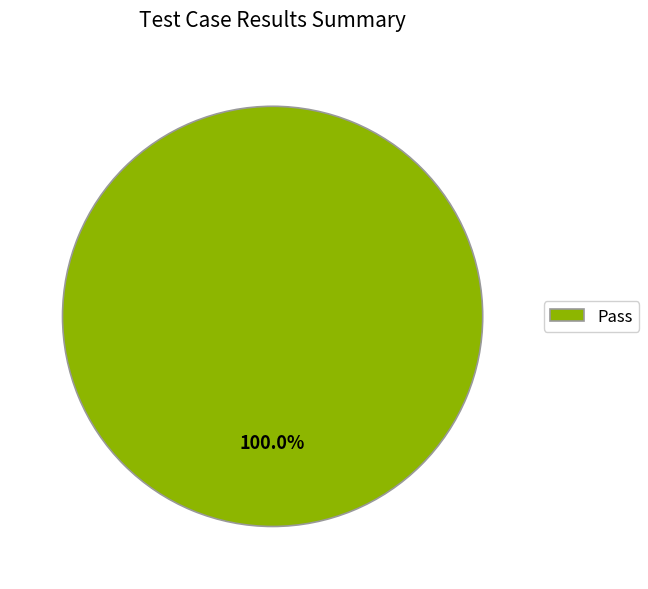

Rank the categories by value from highest to lowest.

Pass